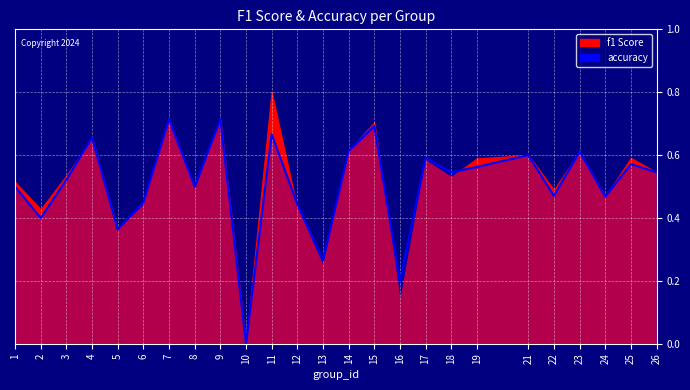

What is the sum of the values at 5 and 8?

0.9